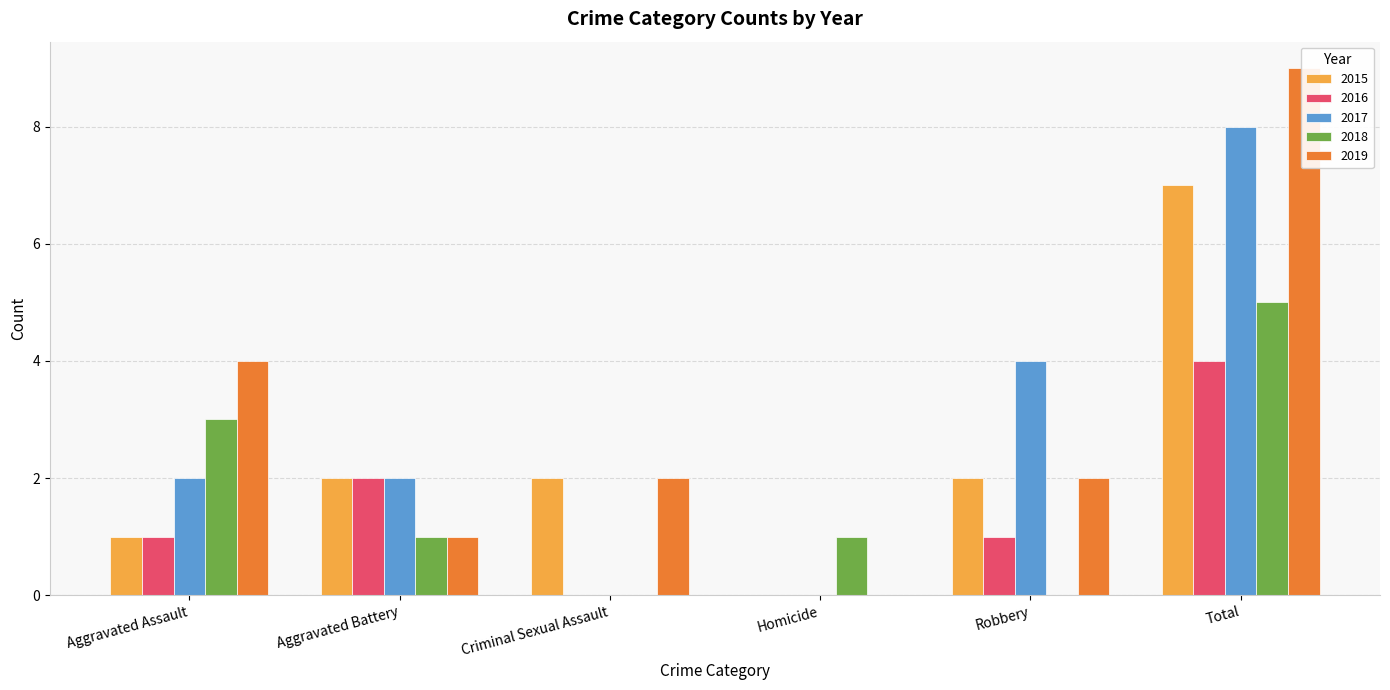

Reading left to right, list all the values displayed in this chart.

2015: 1	2	2	0	2	7
2016: 1	2	0	0	1	4
2017: 2	2	0	0	4	8
2018: 3	1	0	1	0	5
2019: 4	1	2	0	2	9